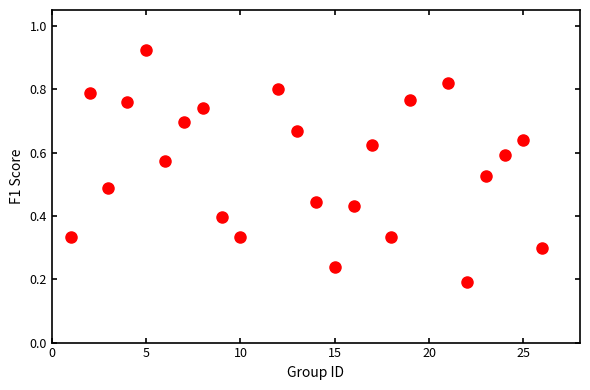

What is the range of X values (max minus min)?

25.0